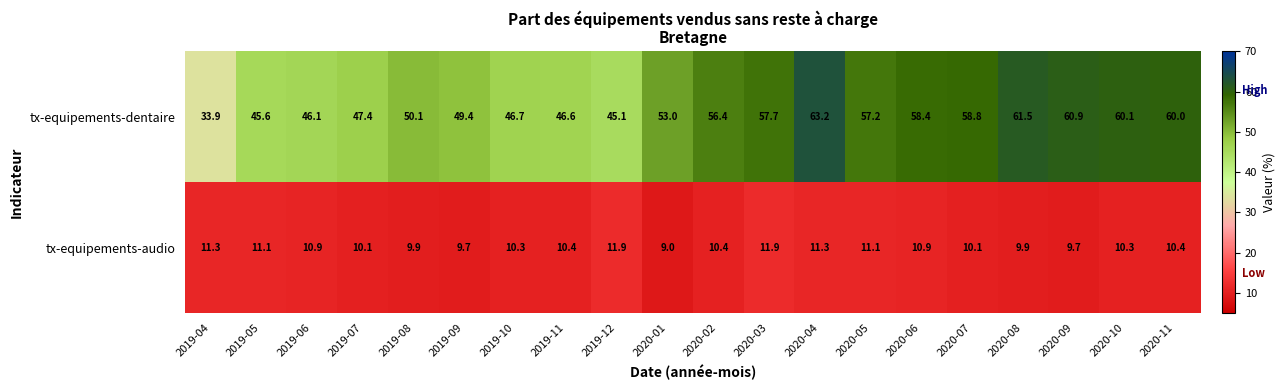

Which label corresponds to the largest value in the chart?

2020-04